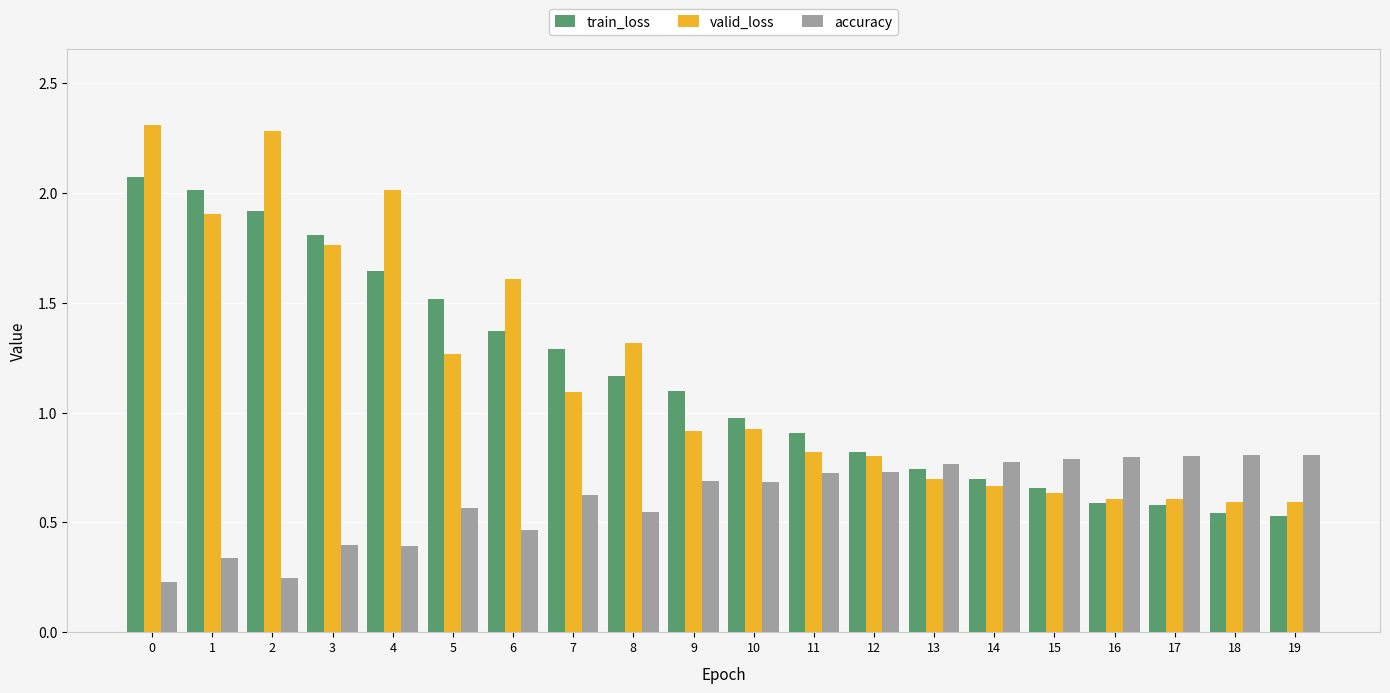

What is the difference between the second highest and second lowest values in the valid_loss series?

1.7